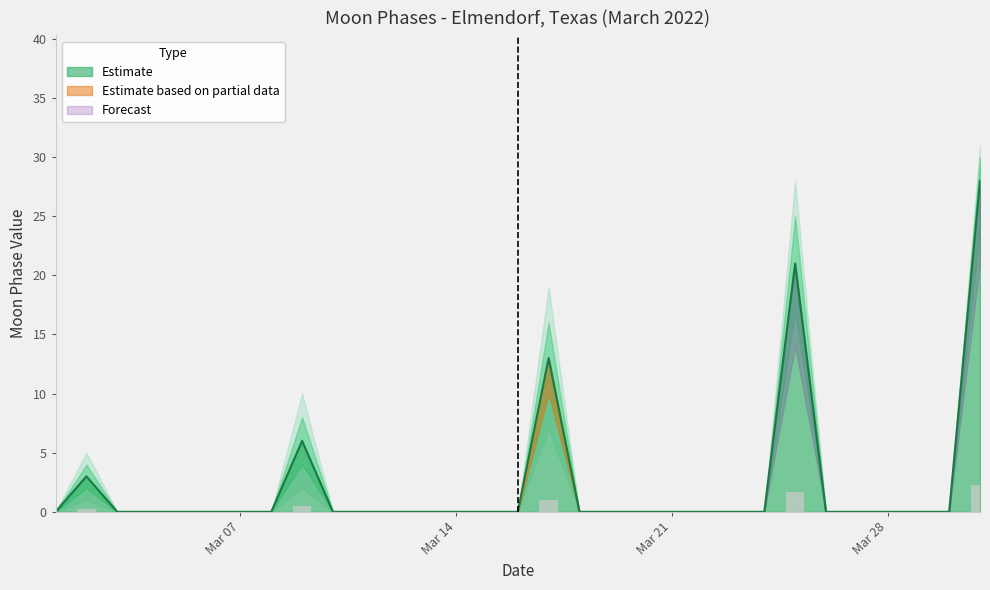

Rank the categories by value from lowest to highest.

2022-03-01, 2022-03-03, 2022-03-04, 2022-03-05, 2022-03-06, 2022-03-07, 2022-03-08, 2022-03-10, 2022-03-11, 2022-03-12, 2022-03-13, 2022-03-14, 2022-03-15, 2022-03-16, 2022-03-18, 2022-03-19, 2022-03-20, 2022-03-21, 2022-03-22, 2022-03-23, 2022-03-24, 2022-03-26, 2022-03-27, 2022-03-28, 2022-03-29, 2022-03-30, 2022-03-02, 2022-03-09, 2022-03-17, 2022-03-25, 2022-03-31